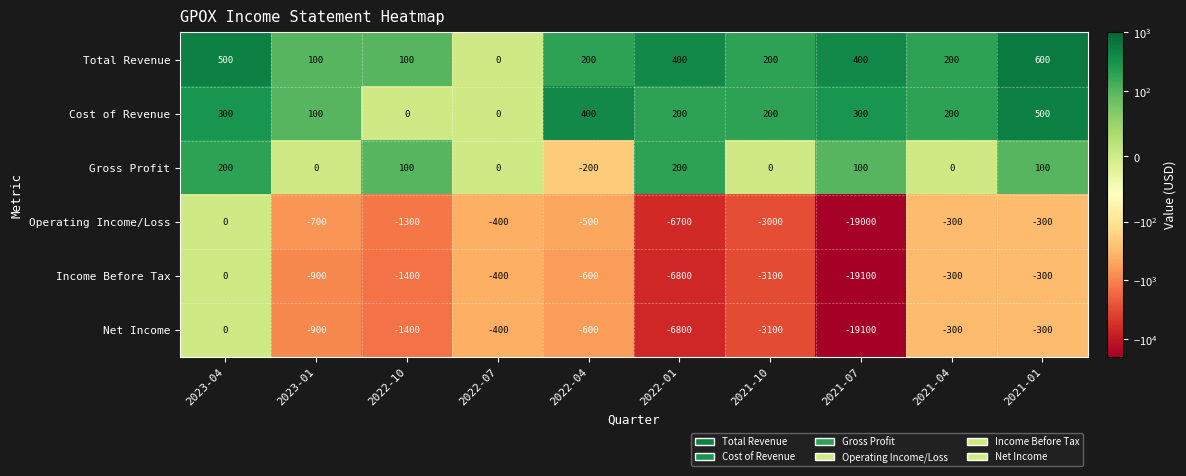

What is the smallest value displayed?

-19100